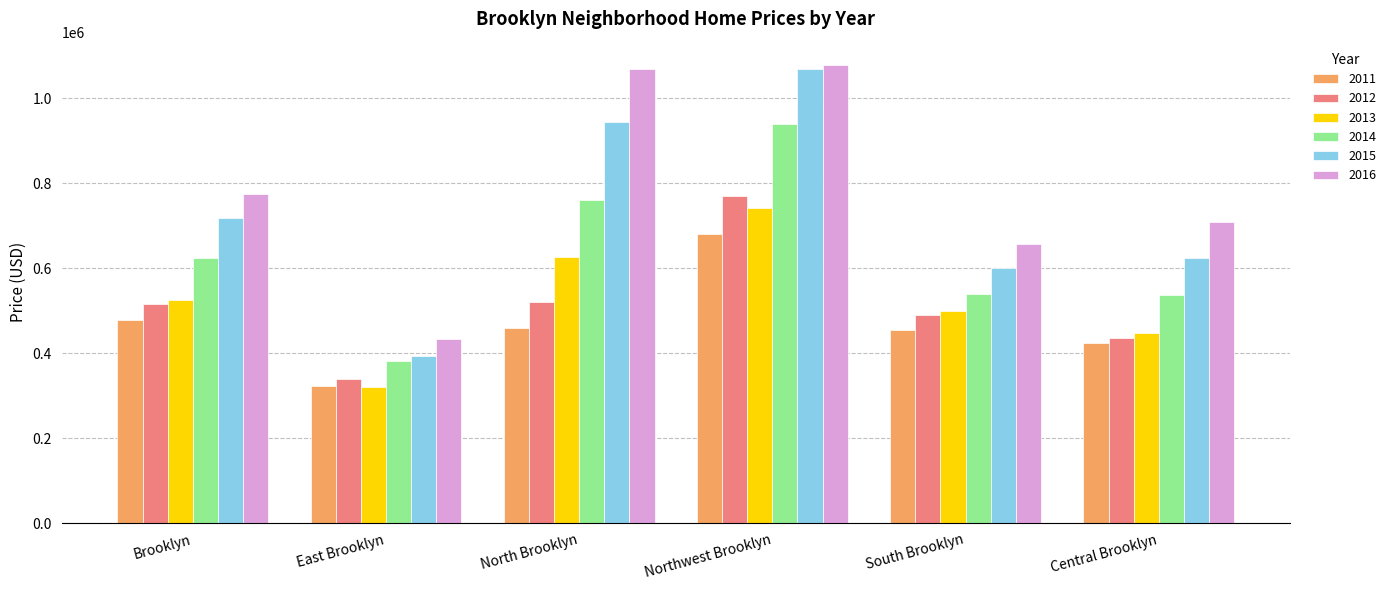

Which label corresponds to the smallest value in the chart?

East Brooklyn